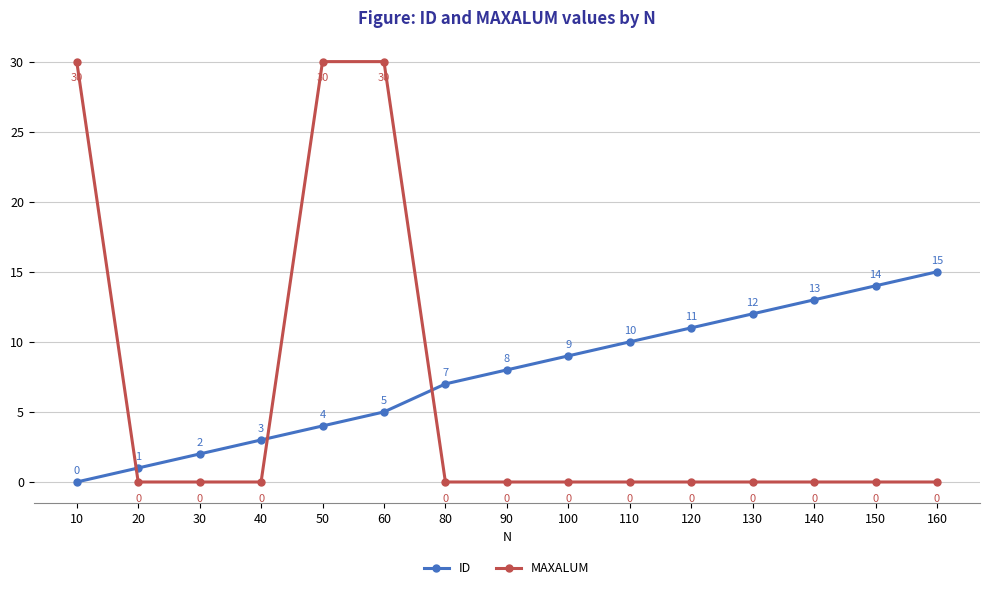

What is the spread (max minus min) of values at 50?

26